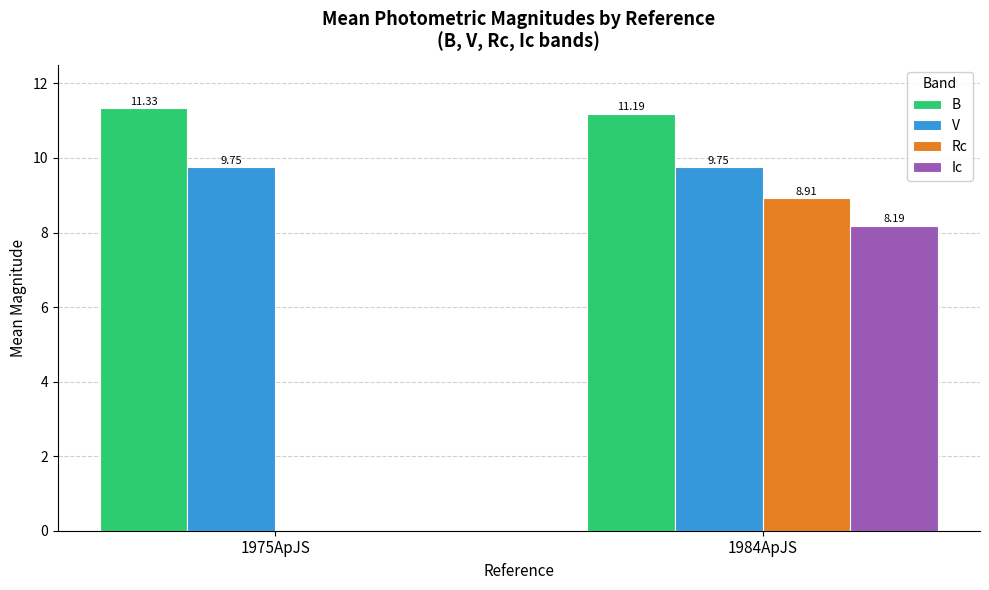

How many series are shown in this chart?

4